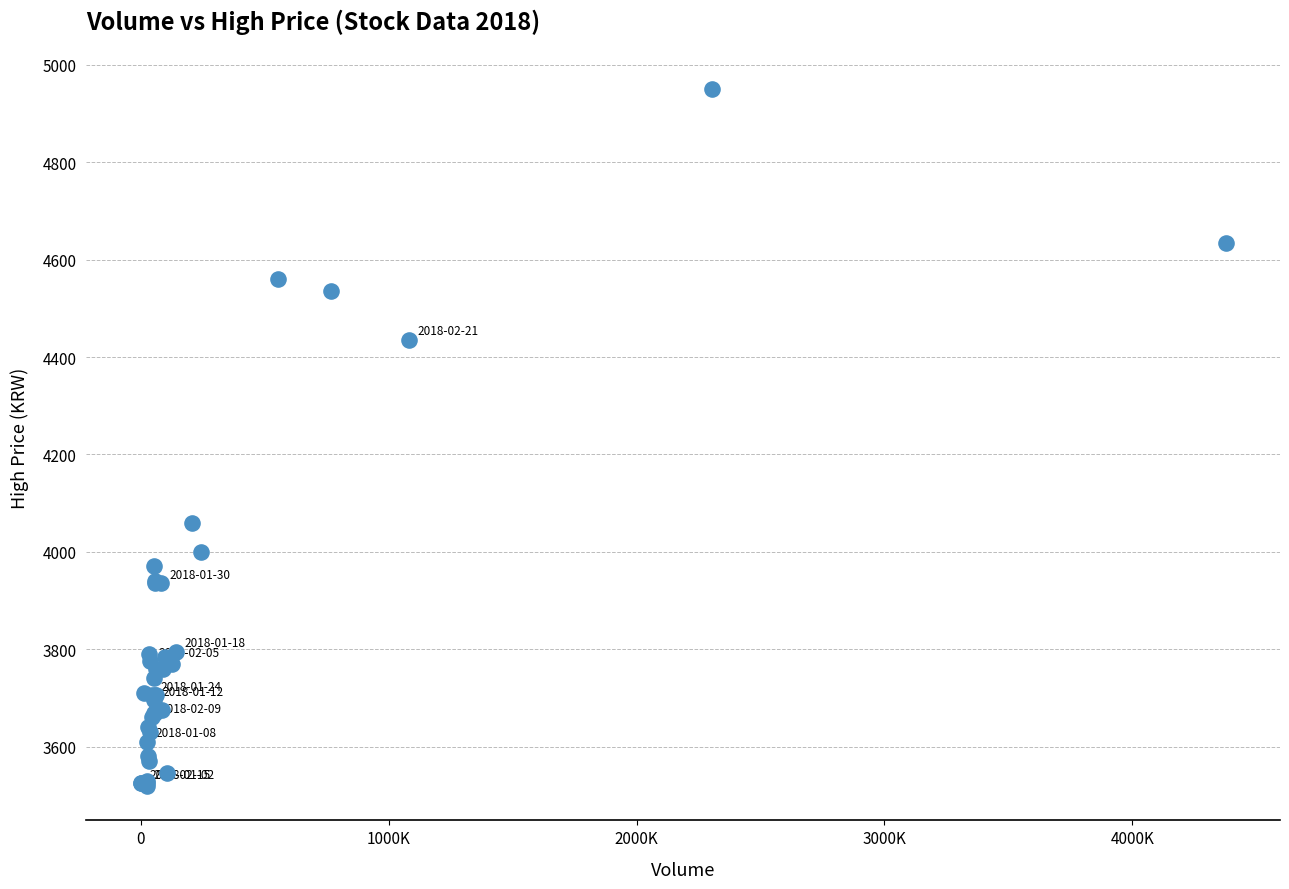

What Y value in the scatter plot is closest to 4235?

4060